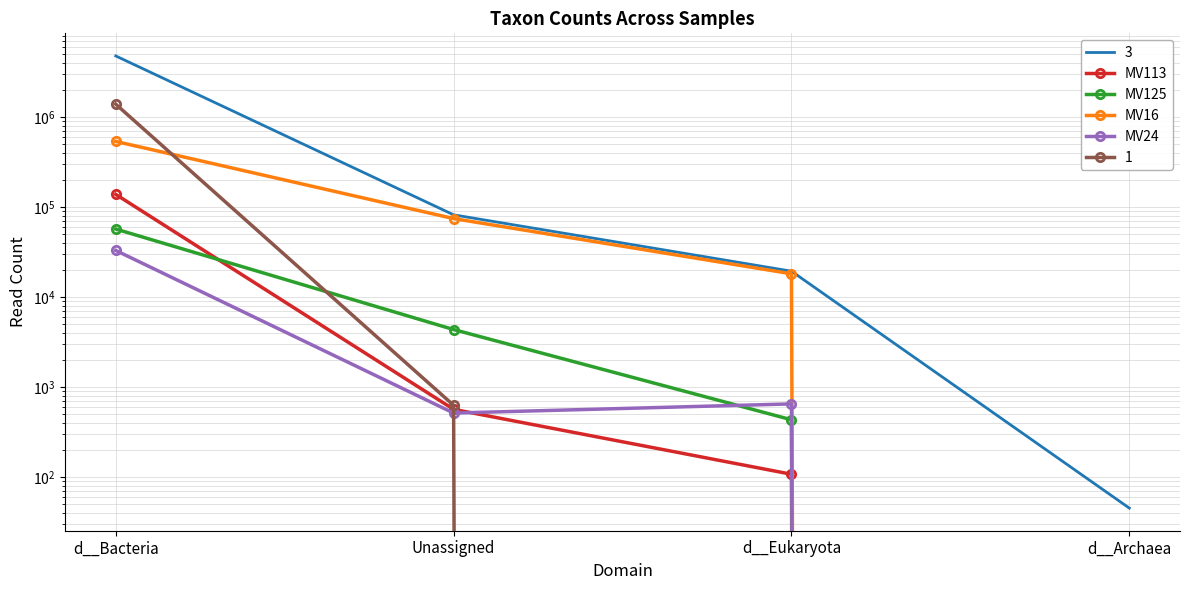

What is the label of the 2nd point from the left?

Unassigned